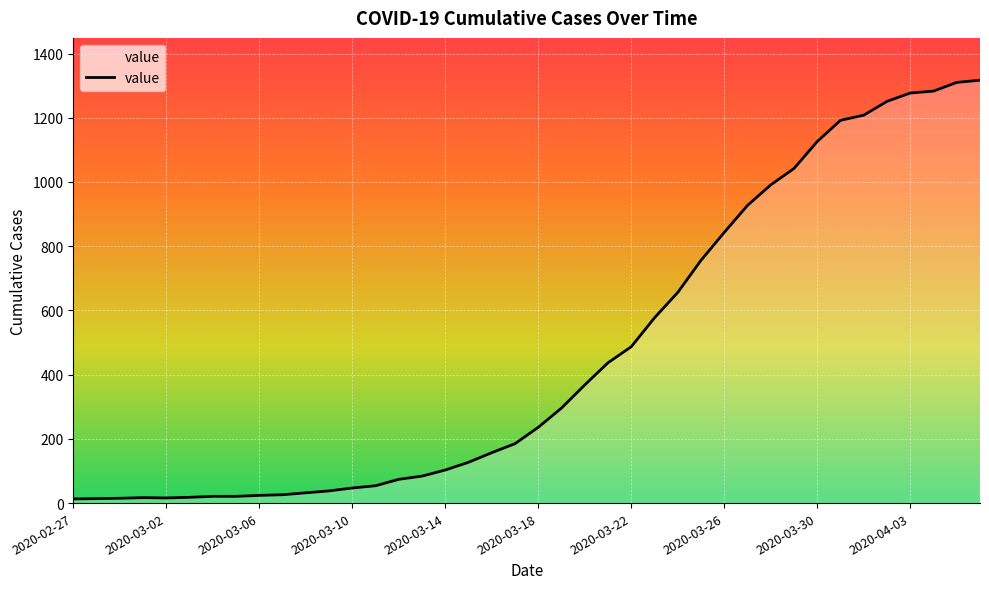

What is the difference between the maximum and minimum values?

1304